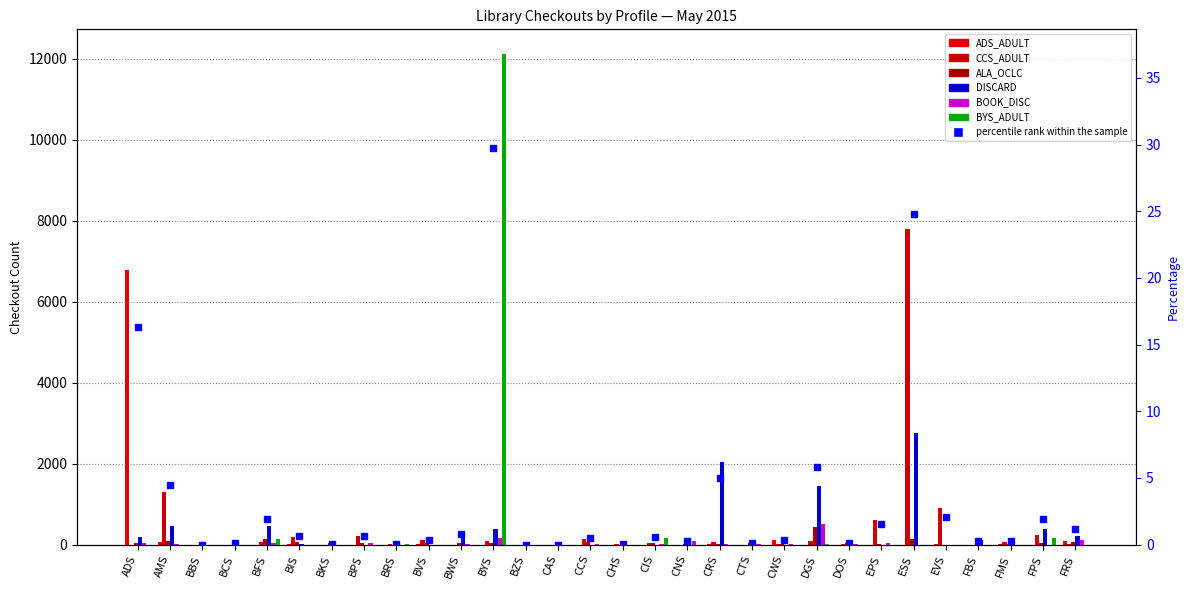

Which category has the lowest value in the ADS_ADULT series?

BBS